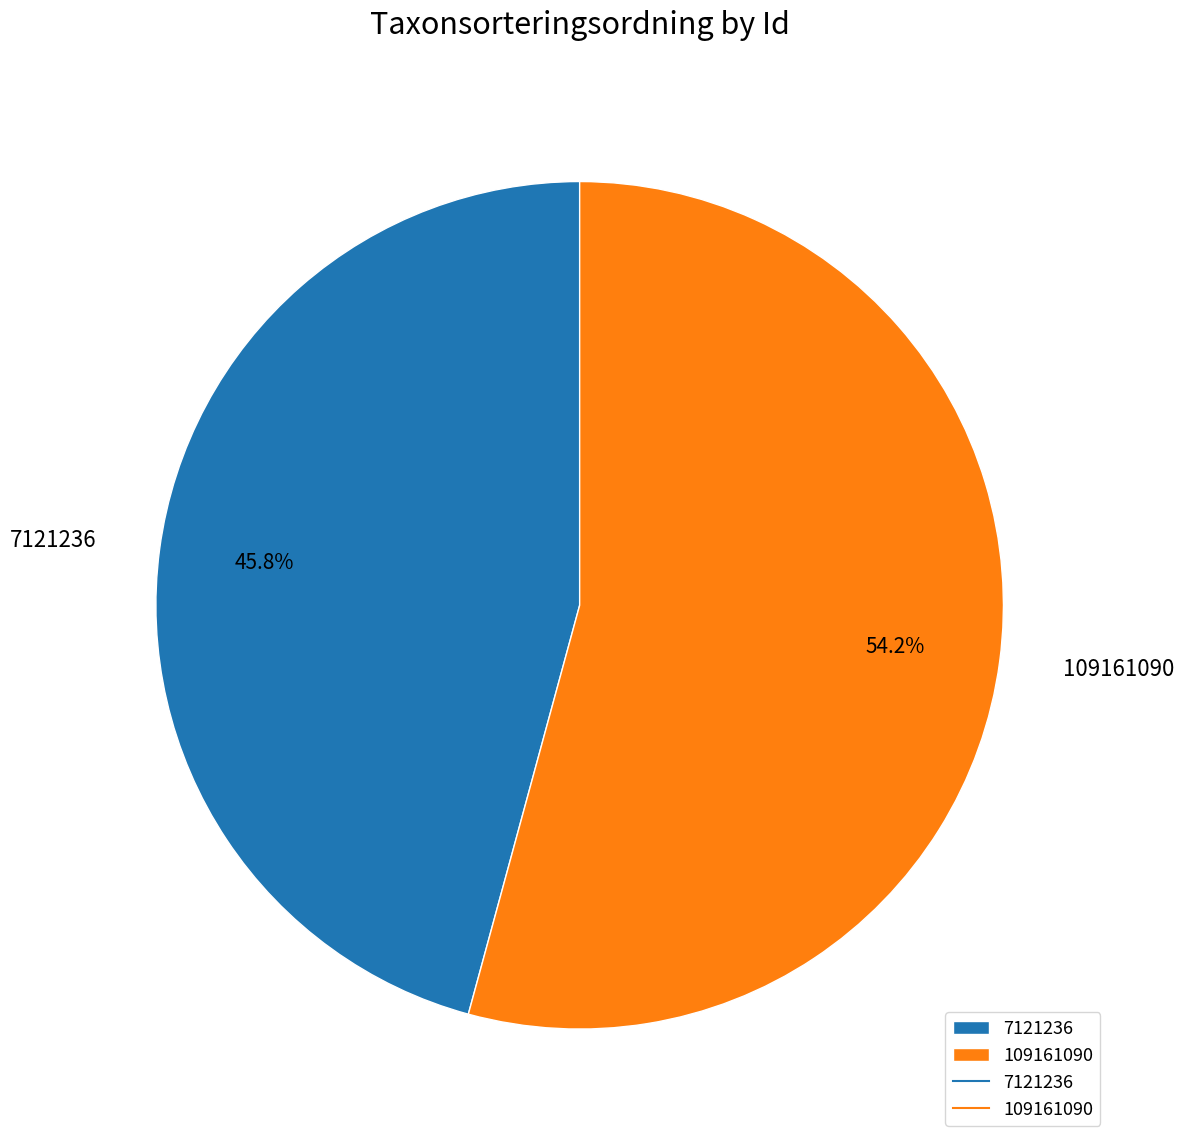

What is the total percentage of 7121236 and 109161090?

100.0%